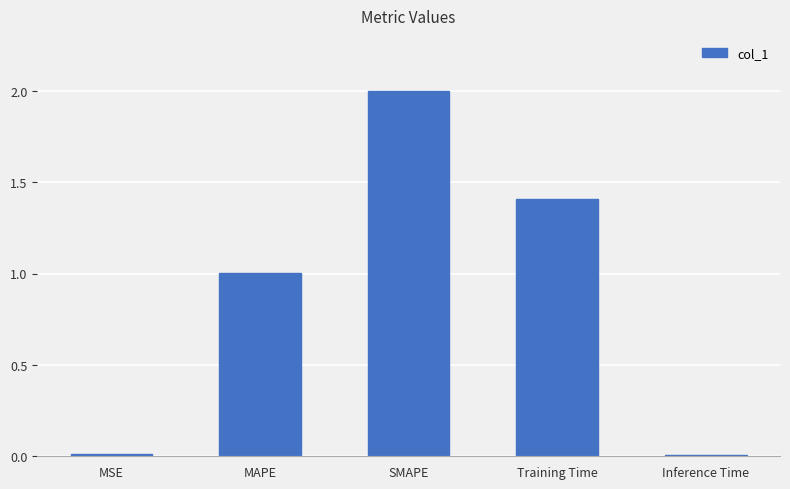

What is the label of the 3rd bar from the left?

SMAPE